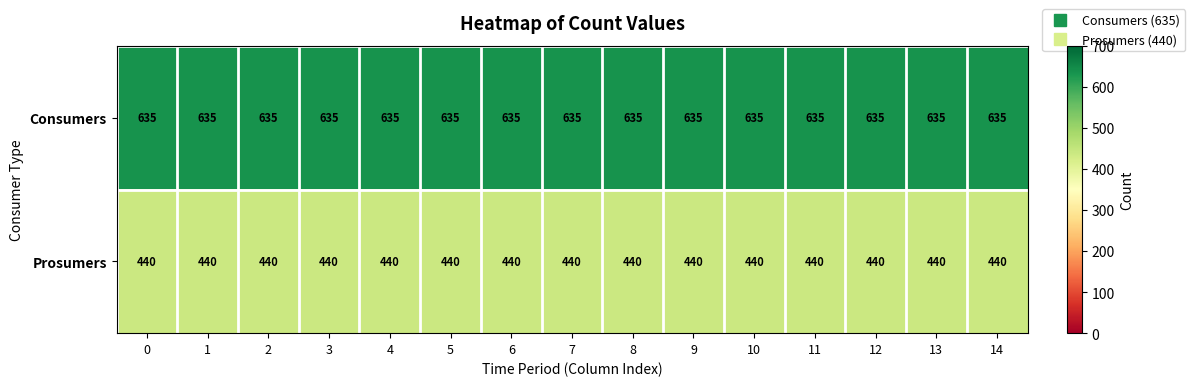

What is the total value across all series at 3?

1075